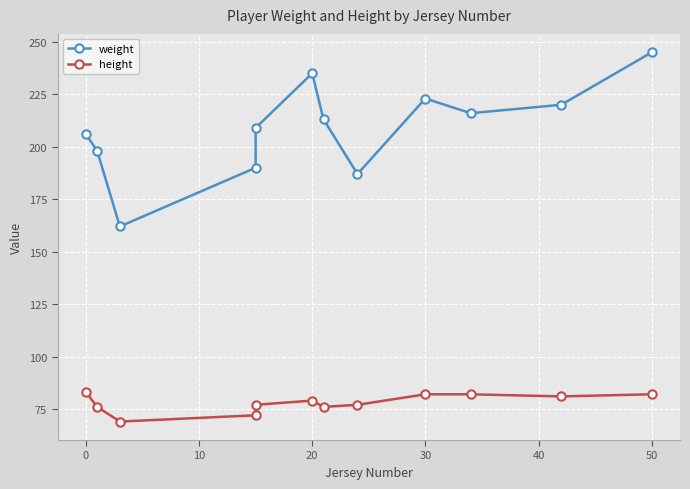

How many lines are shown in the chart?

2